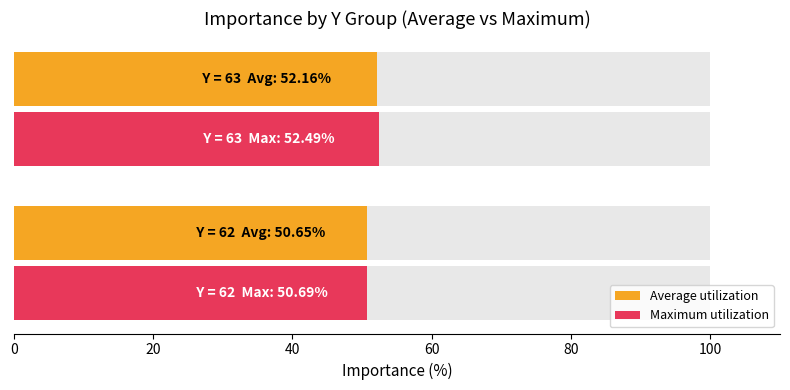

How many series are shown in this chart?

2